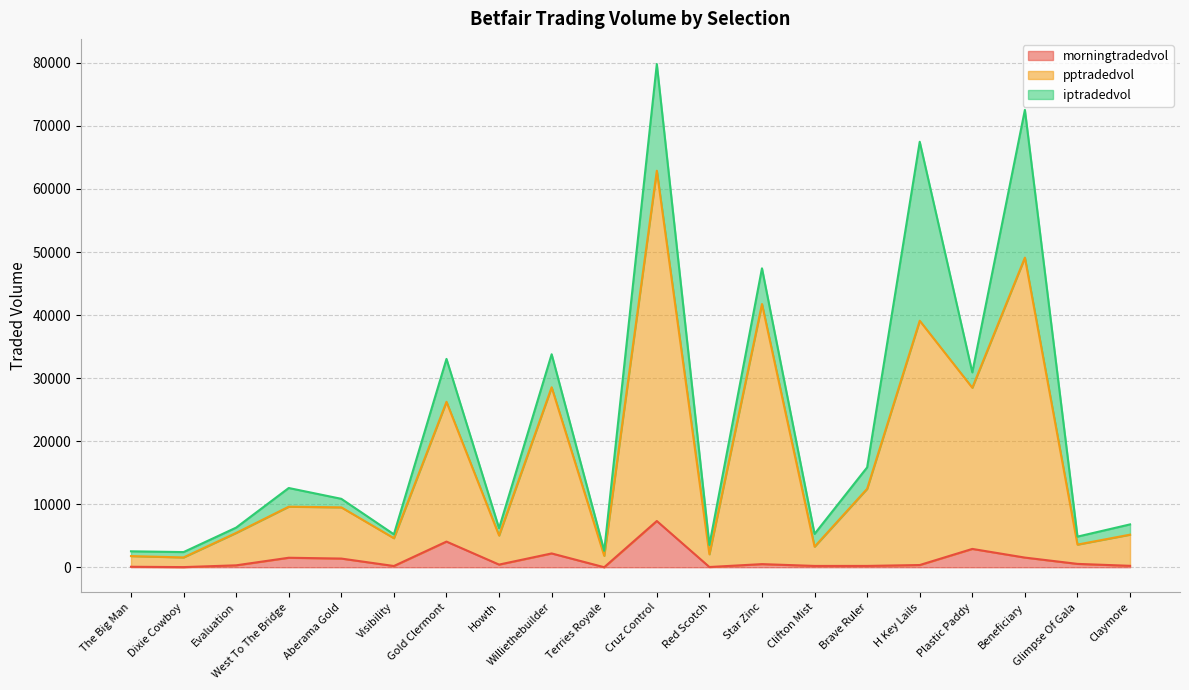

True or false: pptradedvol has a value of 28473.2 at Plastic Paddy.

True